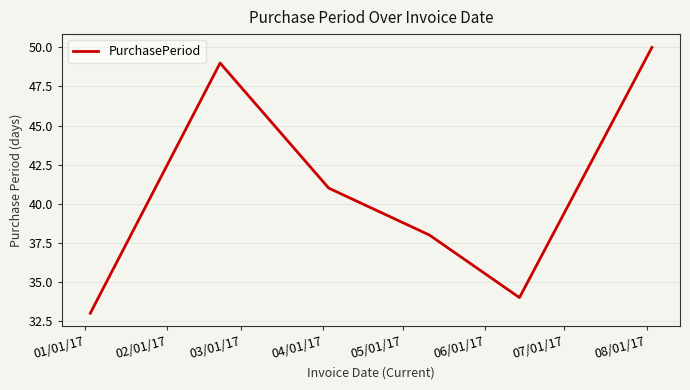

How many interior local valleys (lower than both neighbors) does the data have?

1